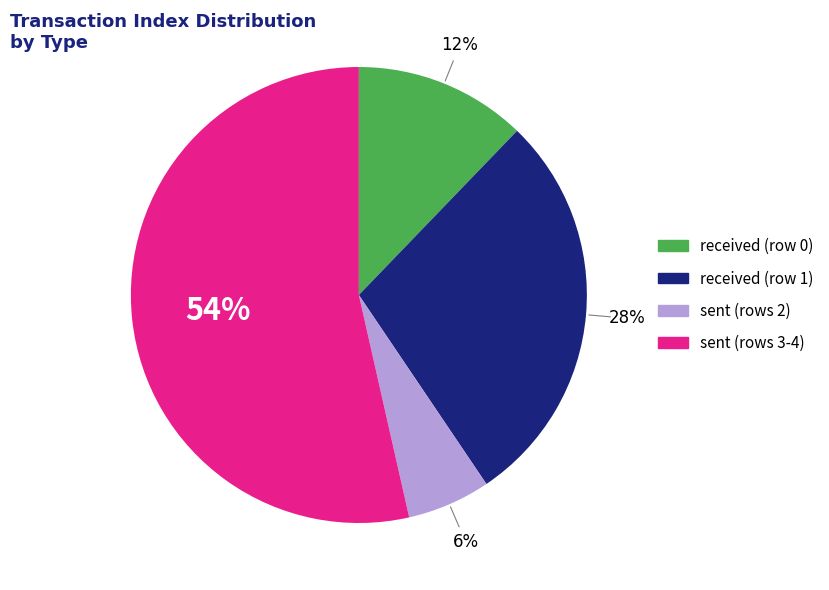

Is there a majority slice in this chart?

Yes